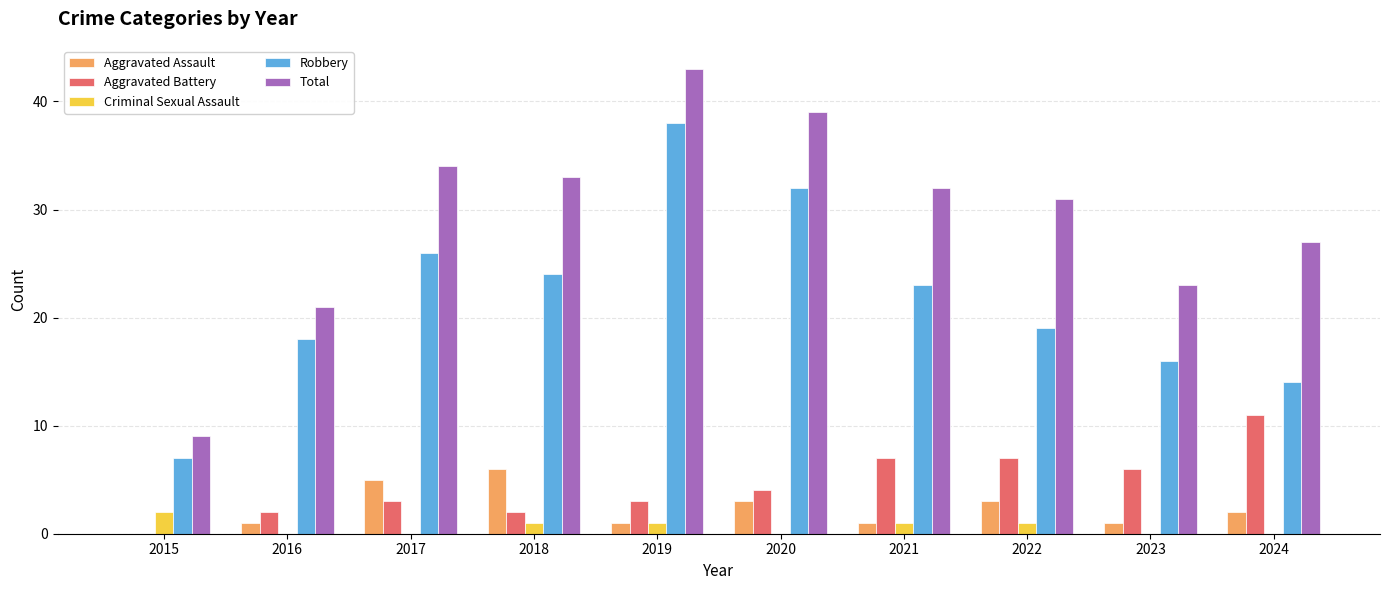

Which series has the widest spread of values?

Total